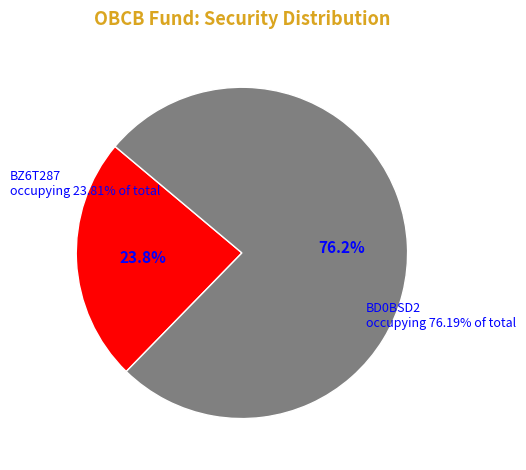

To the nearest percent, what is the combined percentage of BD0BSD2 and BZ6T287?

100%